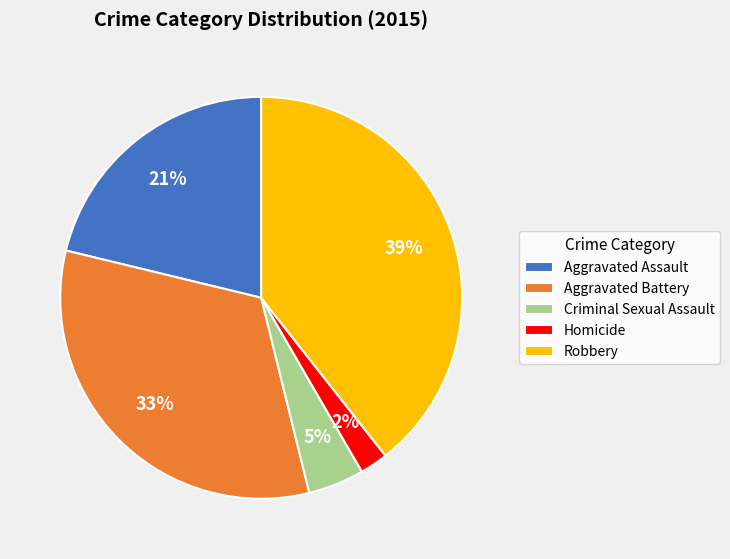

Is there any slice that represents more than half of the pie?

No